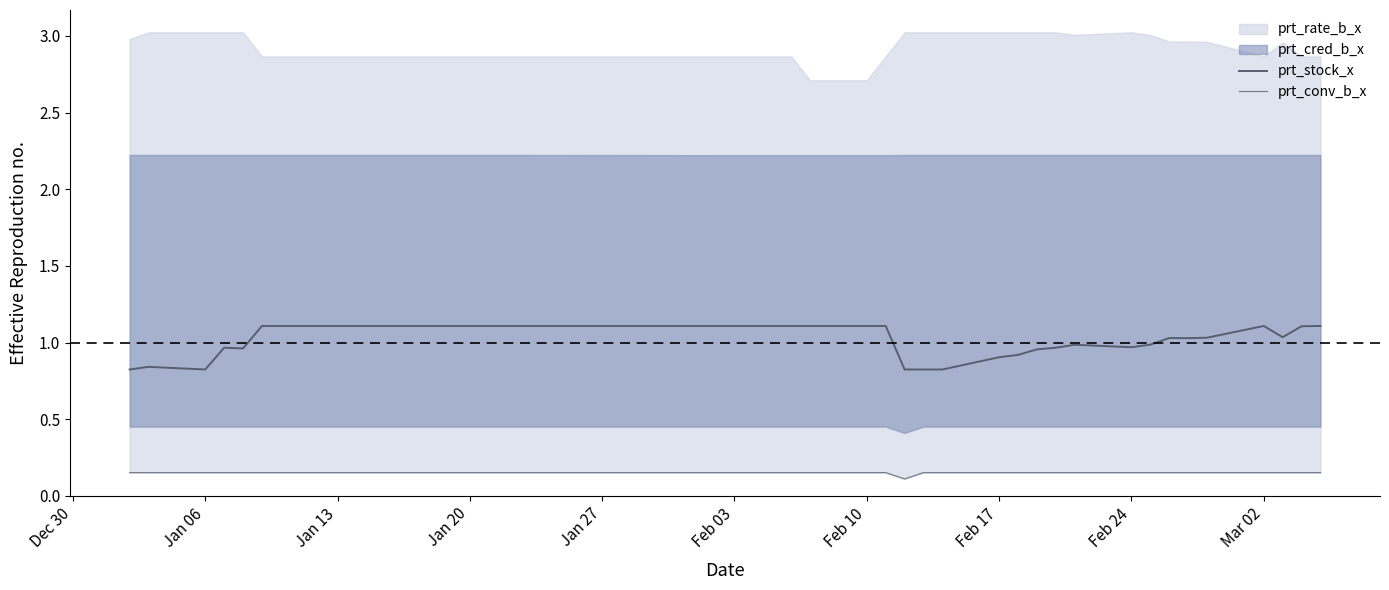

The prt_stock_x series shows 1.0 at Feb 24. True or false?

True